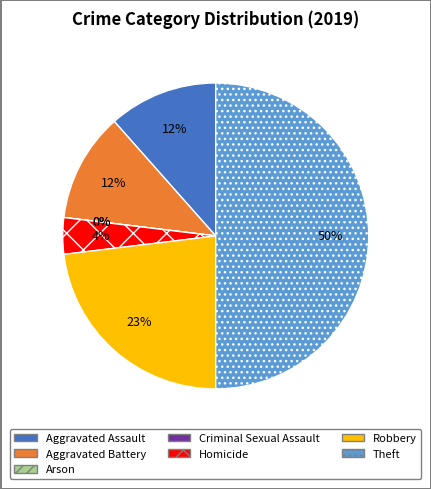

Combined, what portion of the pie is Arson and Theft?

50.0%